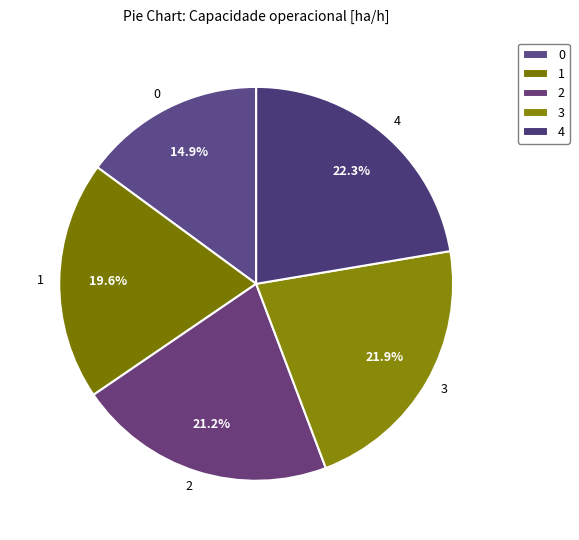

What is the ratio of the value at 2 to the value at 0?

1.4